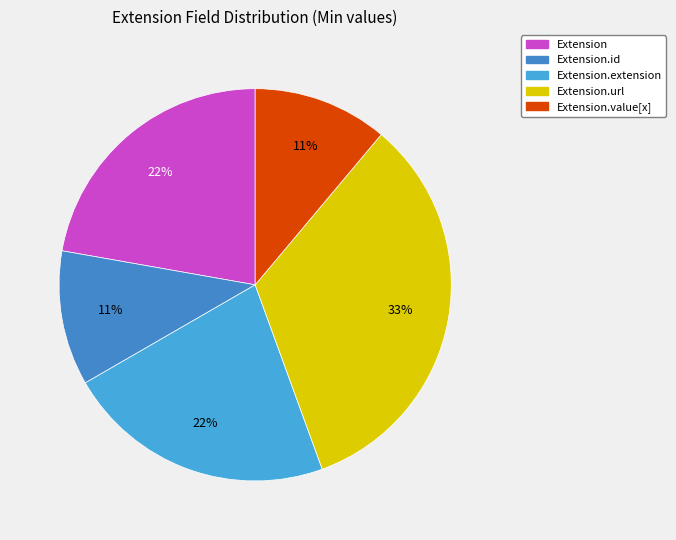

To the nearest percent, what percentage of the pie is Extension.url?

33%